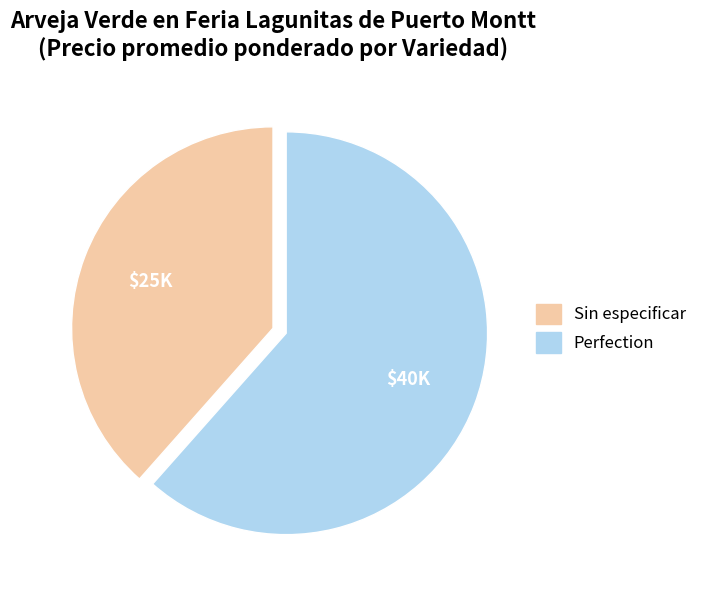

What is the smallest slice in the pie chart?

Sin especificar